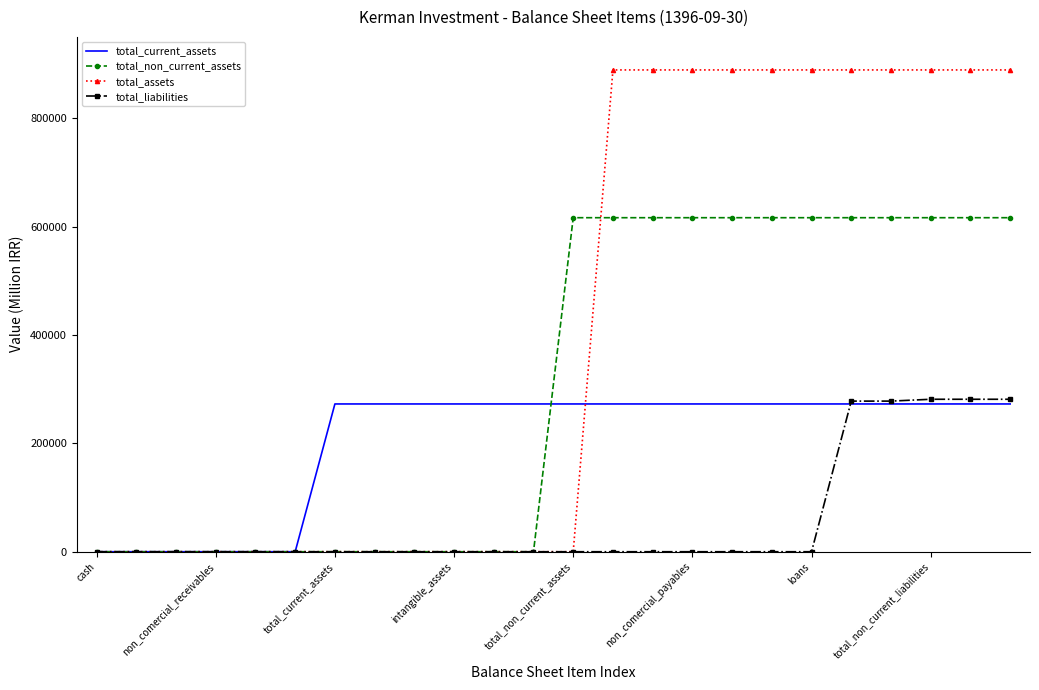

List the series in order of their overall mean, highest first.

total_assets, total_non_current_assets, total_current_assets, total_liabilities